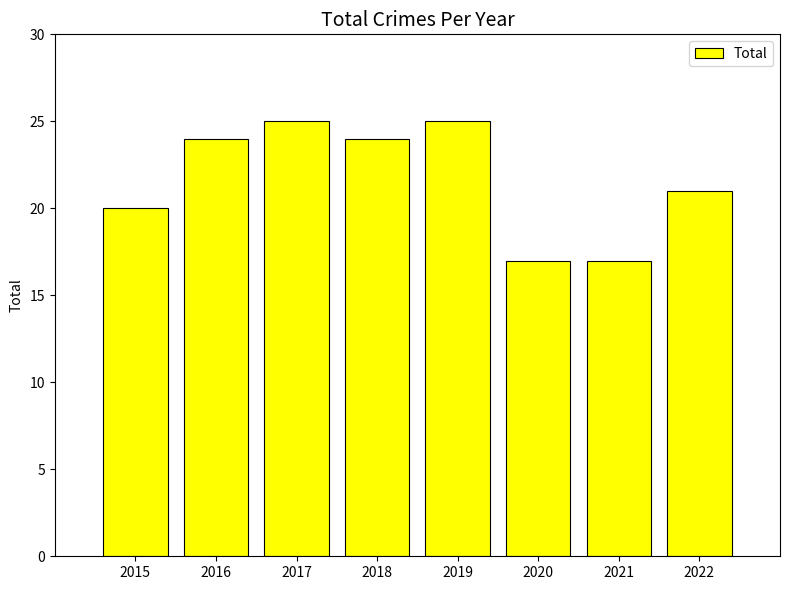

True or false: the data shows 24 at 2016.

True